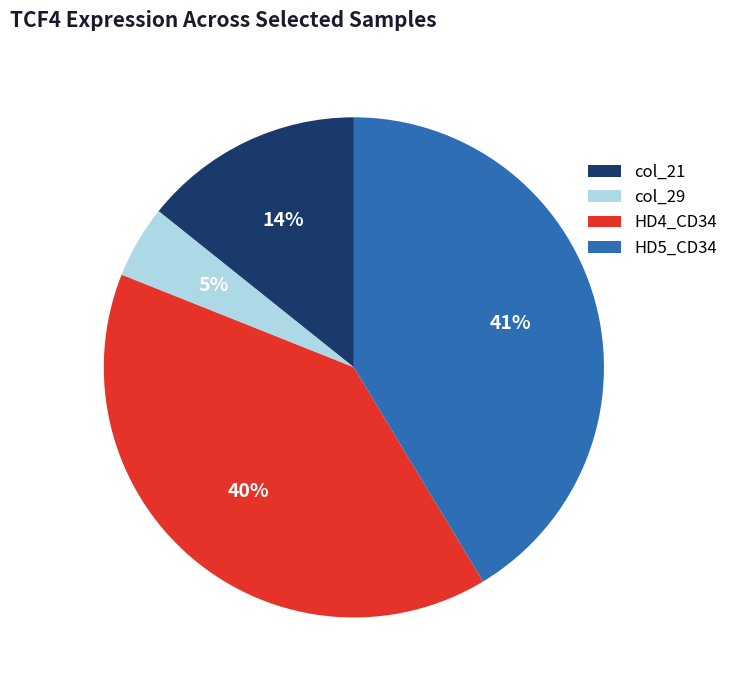

Is there any slice that represents more than half of the pie?

No